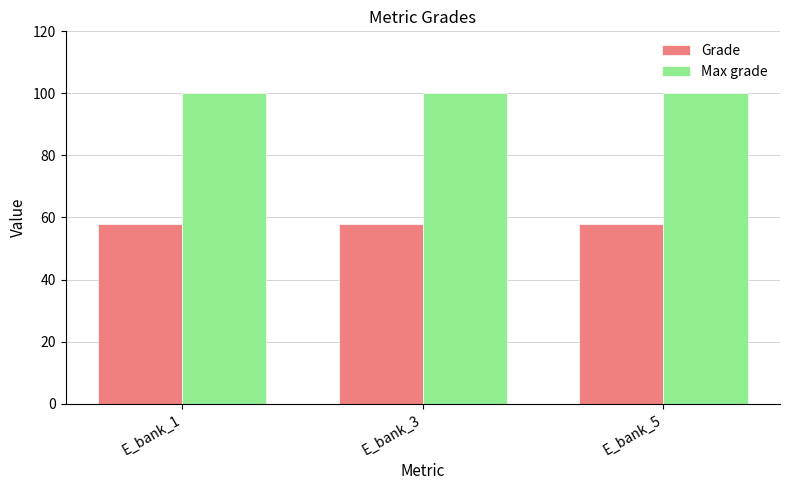

Read the Max grade value at E_bank_5.

100